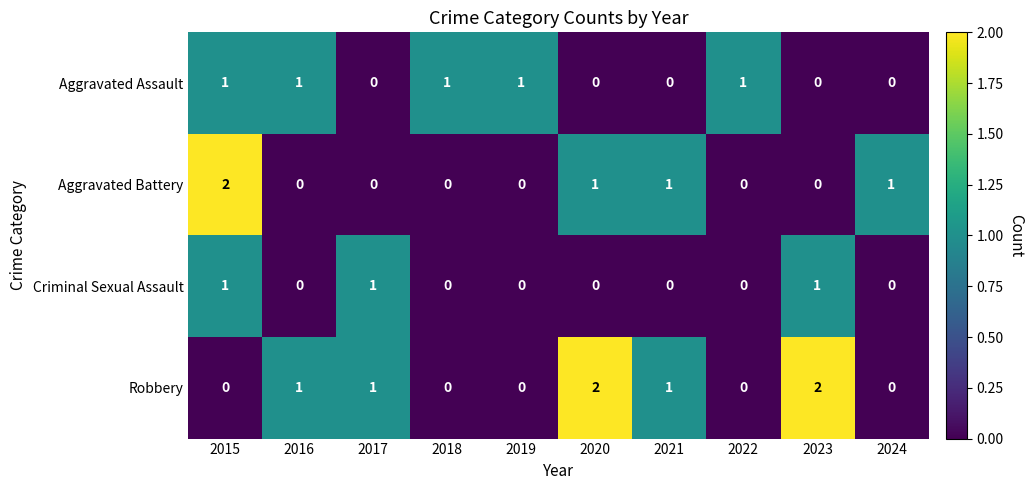

What is the sum of all Criminal Sexual Assault values?

3